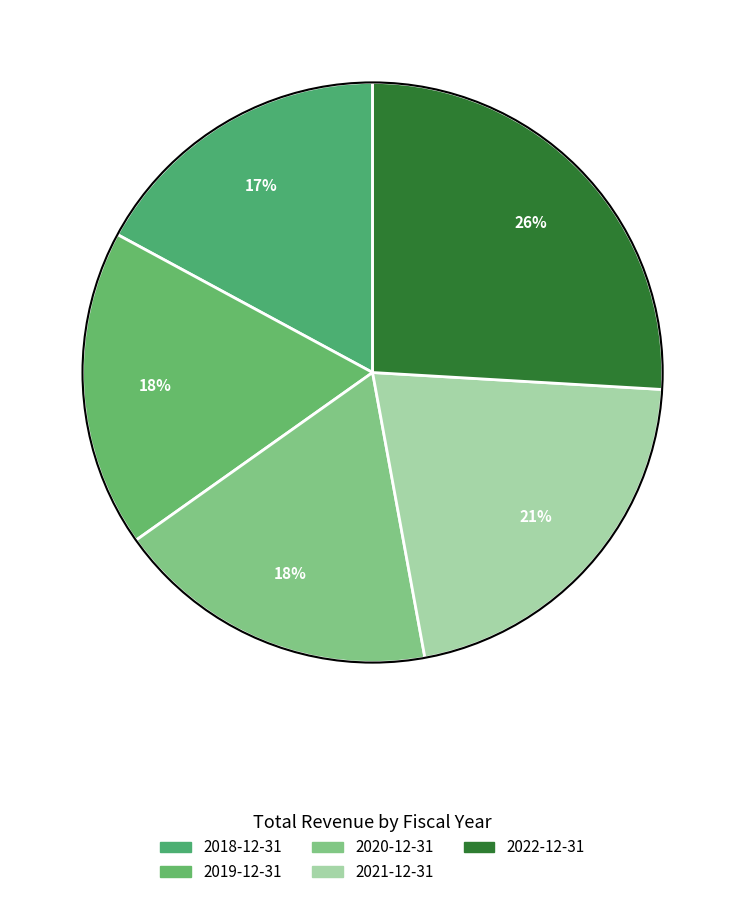

The 2021-12-31 slice represents 35% of the pie. True or false?

False